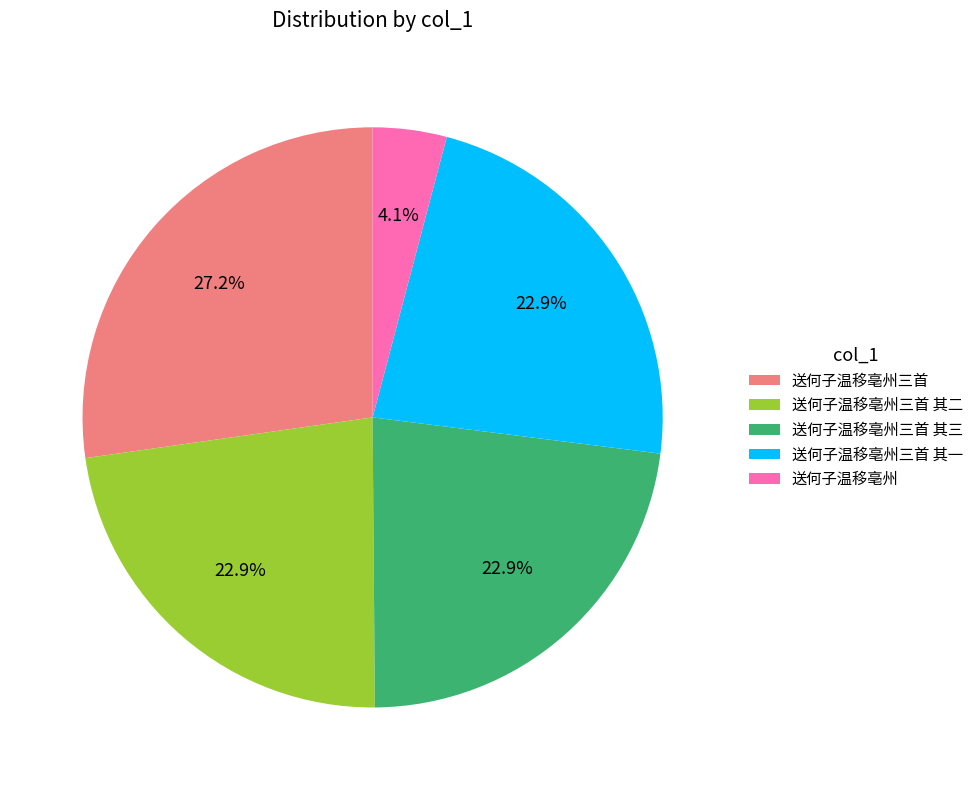

Combined, do 送何子温移亳州三首 其二 and 送何子温移亳州 account for over 50%?

No